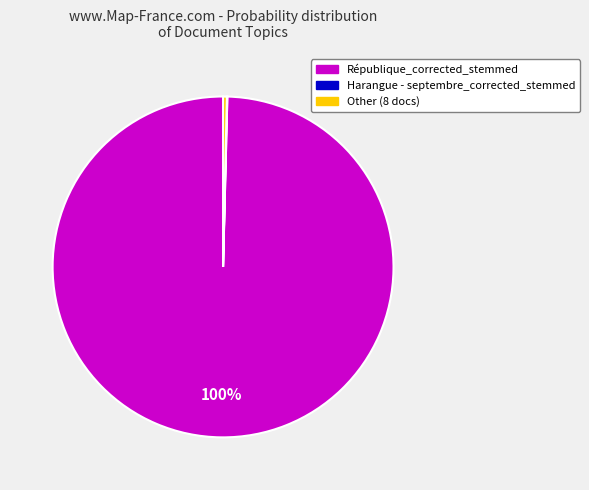

Does any single category account for the majority?

Yes